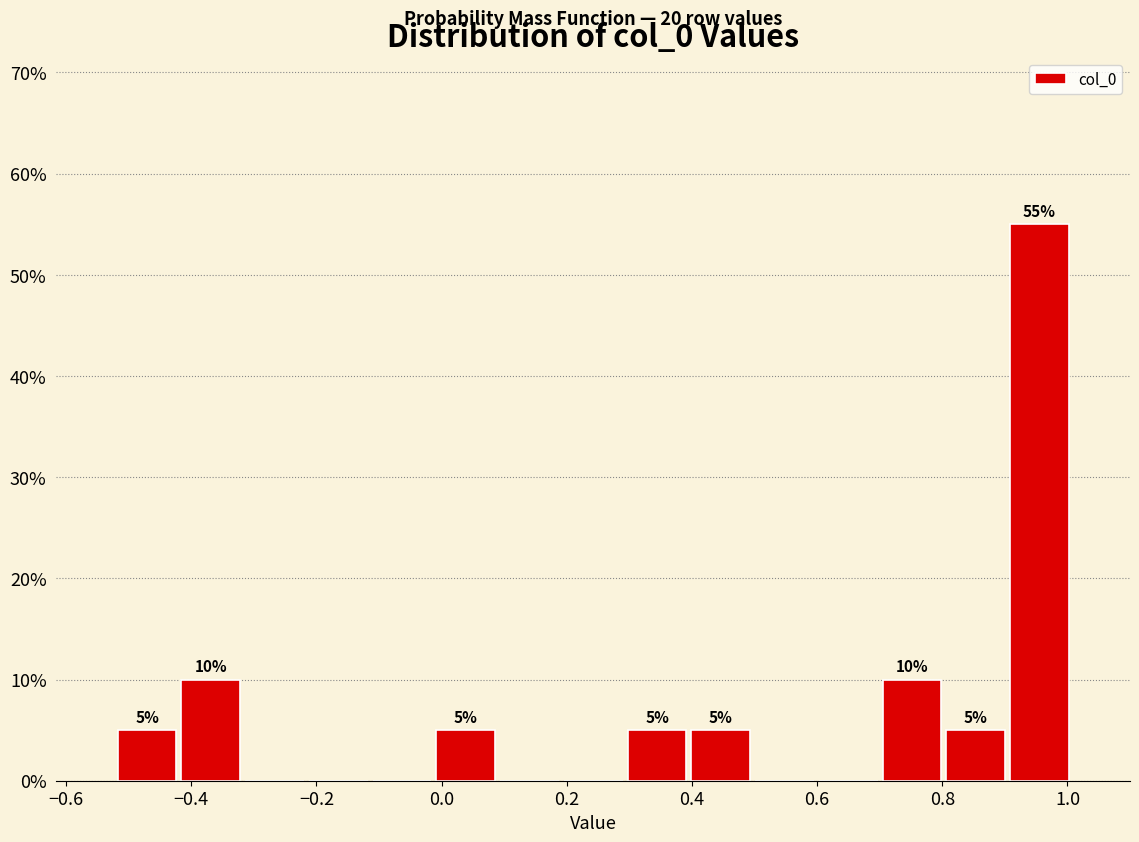

Which range on the x-axis has the tallest bar?

0.90 to 1.00